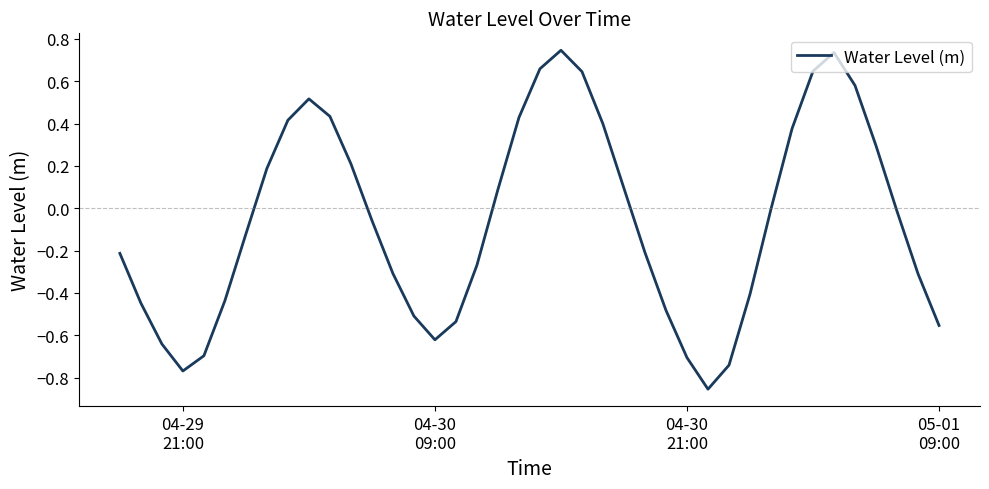

What is the difference between the maximum and minimum values?

1.6